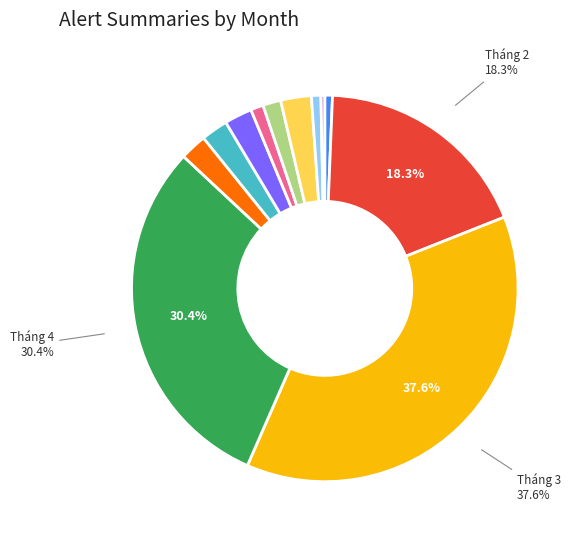

Does any single category account for the majority?

No